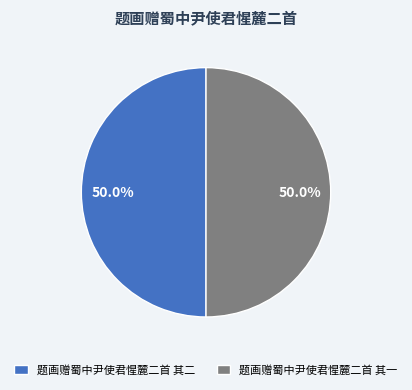

Approximately how many times larger is the value at 题画赠蜀中尹使君惺麓二首 其二 compared to 题画赠蜀中尹使君惺麓二首 其一?

1.0